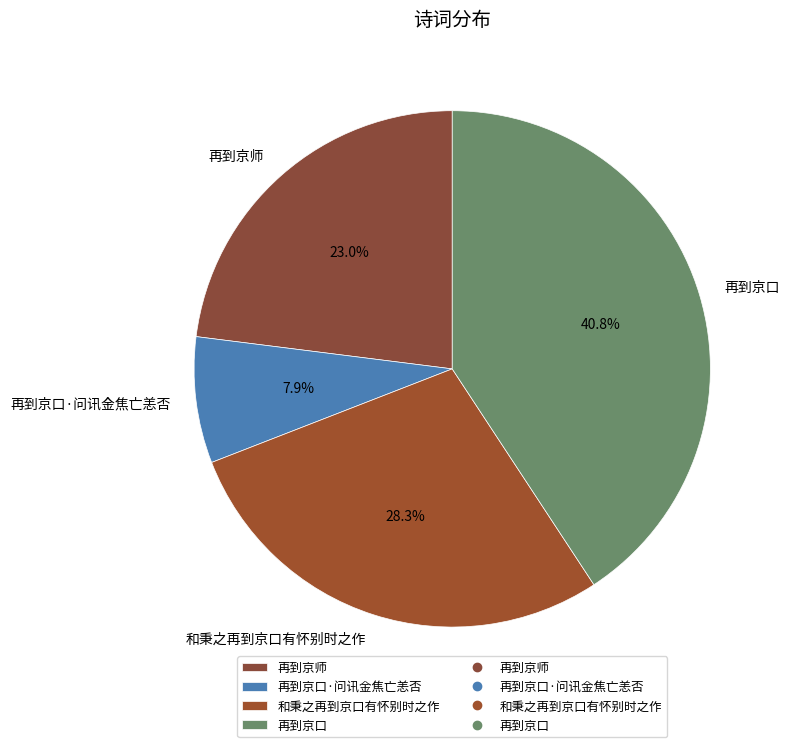

Count the number of slices in the pie.

4